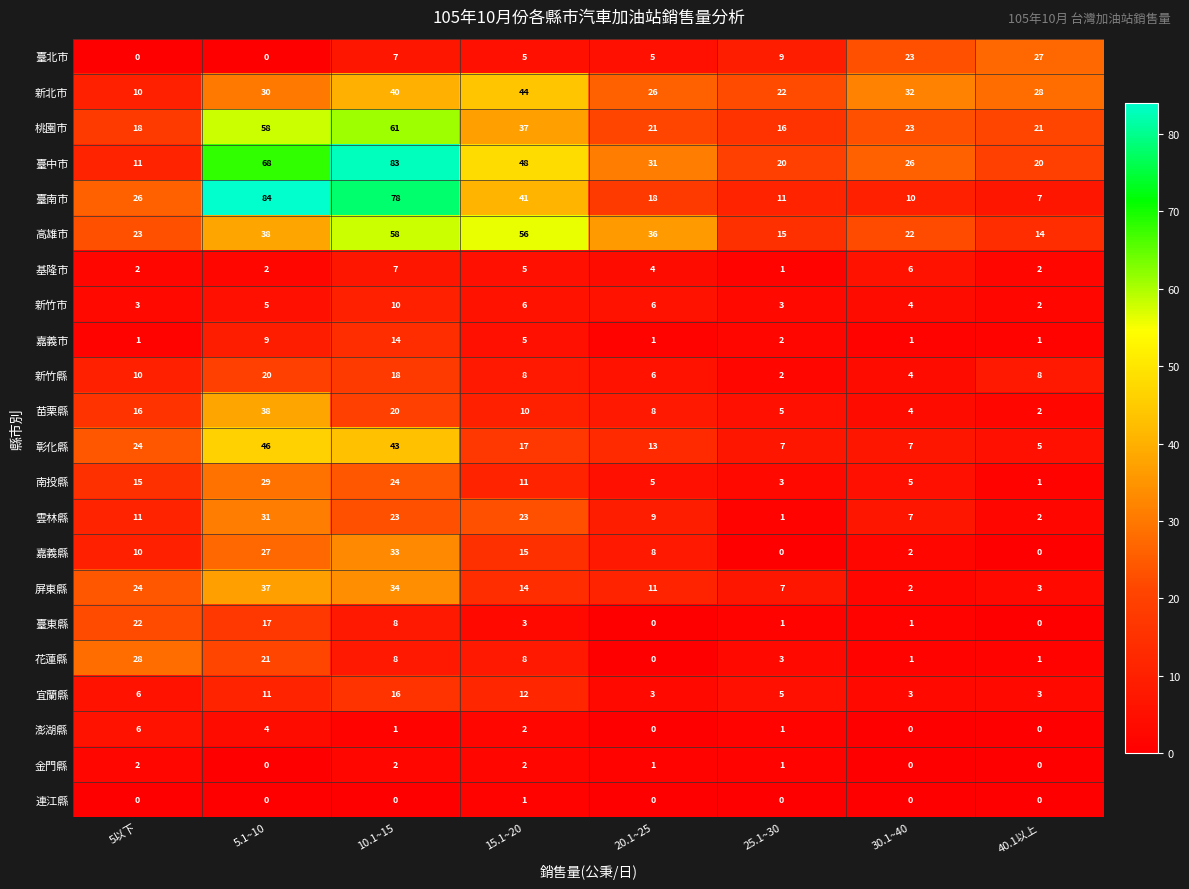

At how many categories does at least one series exceed 7?

8